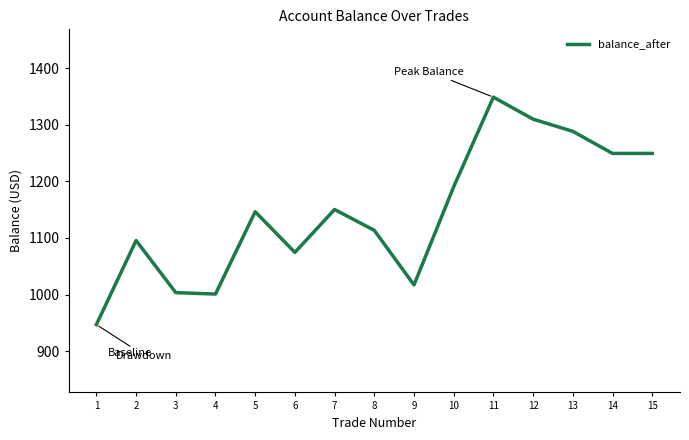

Which has a higher value, 6 or 3?

6